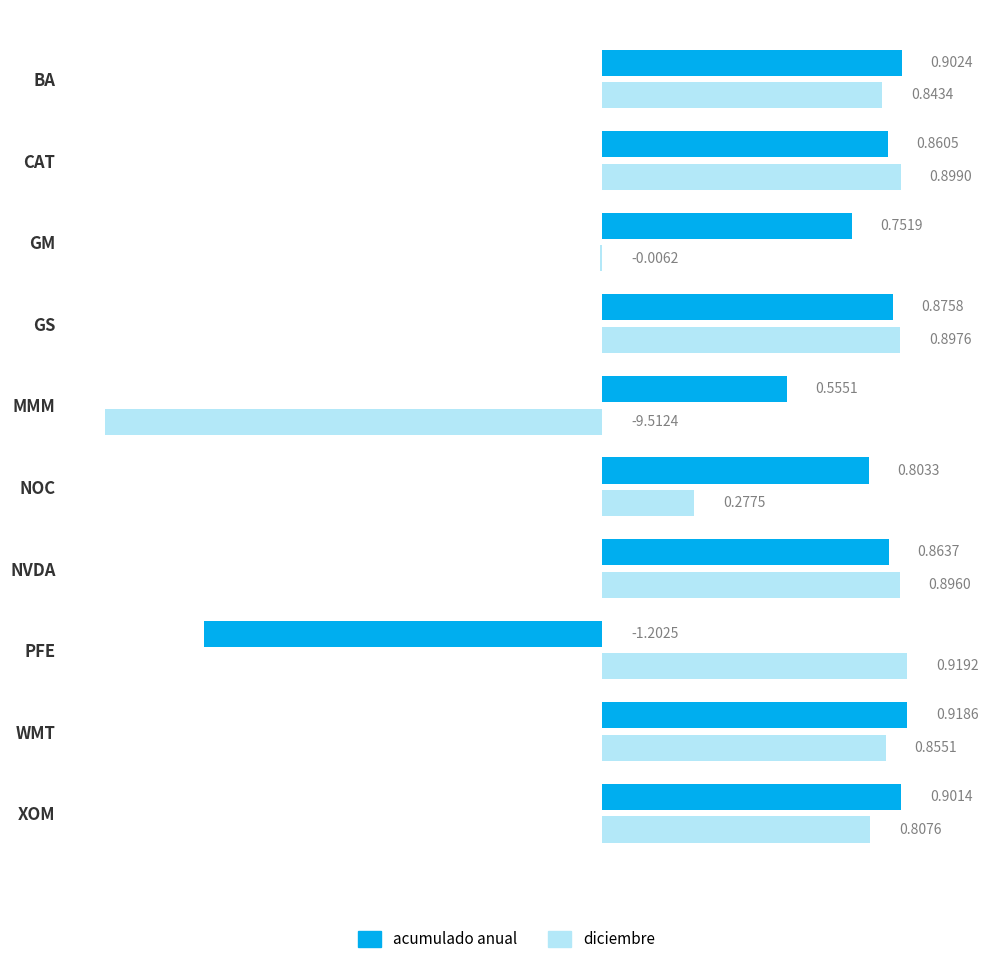

What is the sum of the diciembre values at MMM and CAT?

-0.6